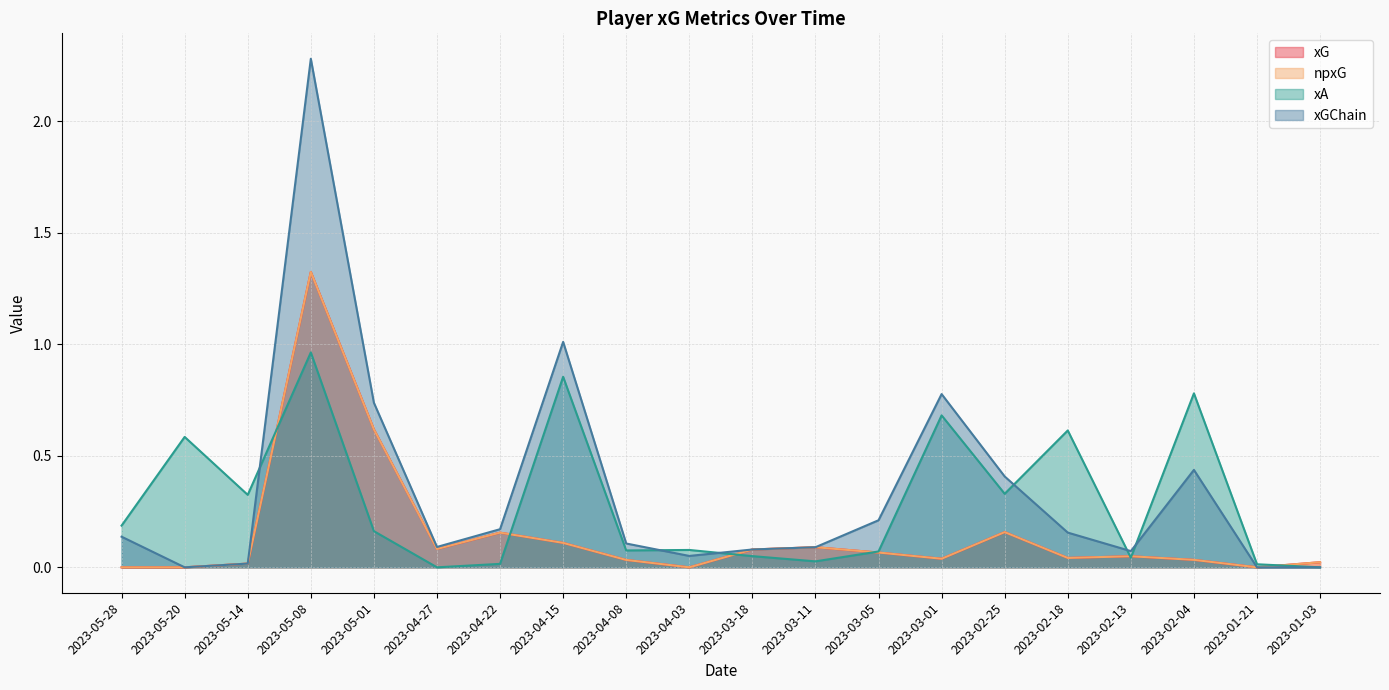

What is the difference between the maximum and minimum values in the xA series?

1.0